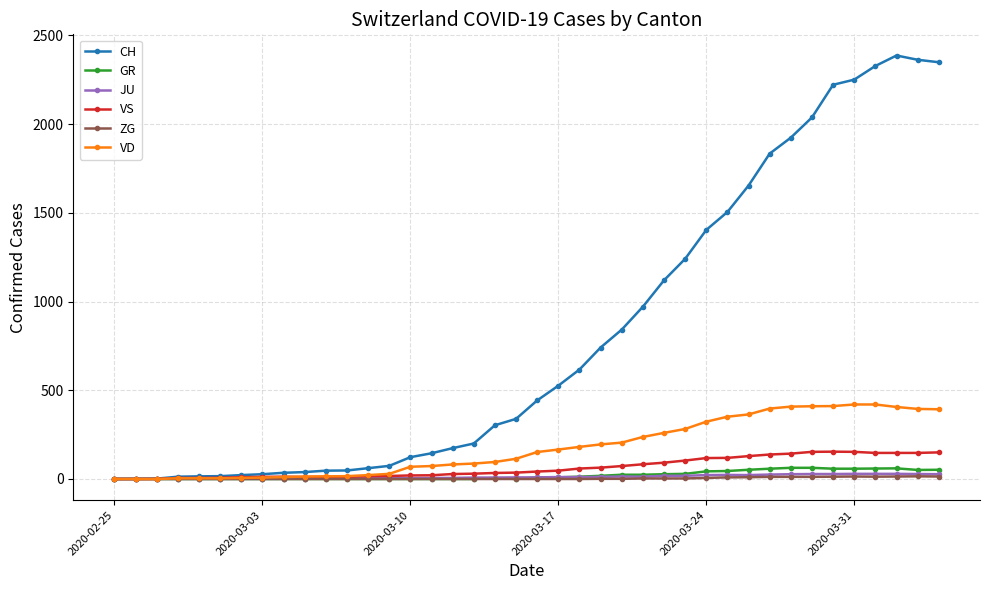

Which series has the widest spread of values?

CH